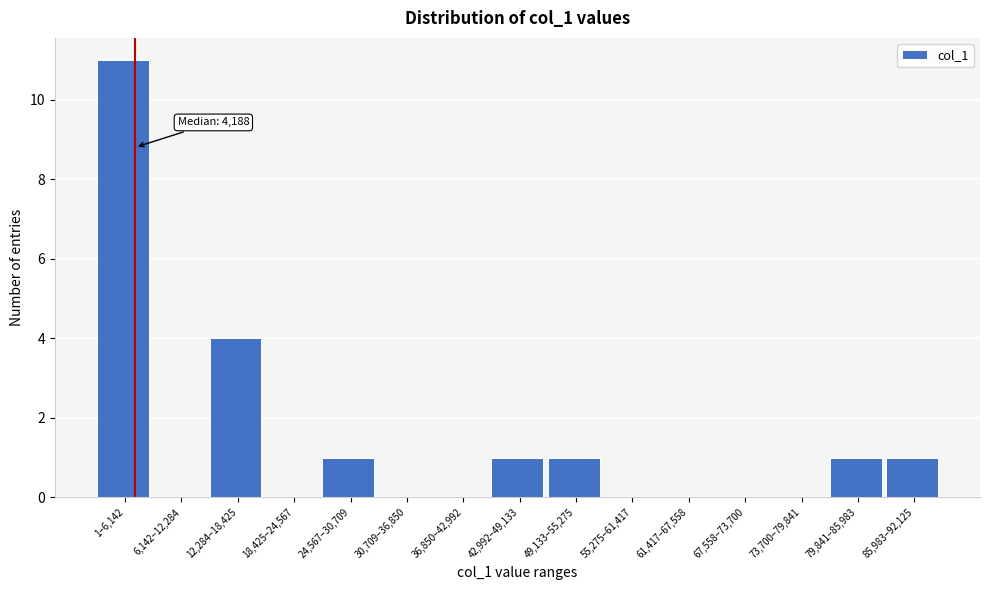

Reading right to left, transcribe all the data shown in this chart.

85,983–92,125=1	79,841–85,983=1	73,700–79,841=0	67,558–73,700=0	61,417–67,558=0	55,275–61,417=0	49,133–55,275=1	42,992–49,133=1	36,850–42,992=0	30,709–36,850=0	24,567–30,709=1	18,425–24,567=0	12,284–18,425=4	6,142–12,284=0	1–6,142=11